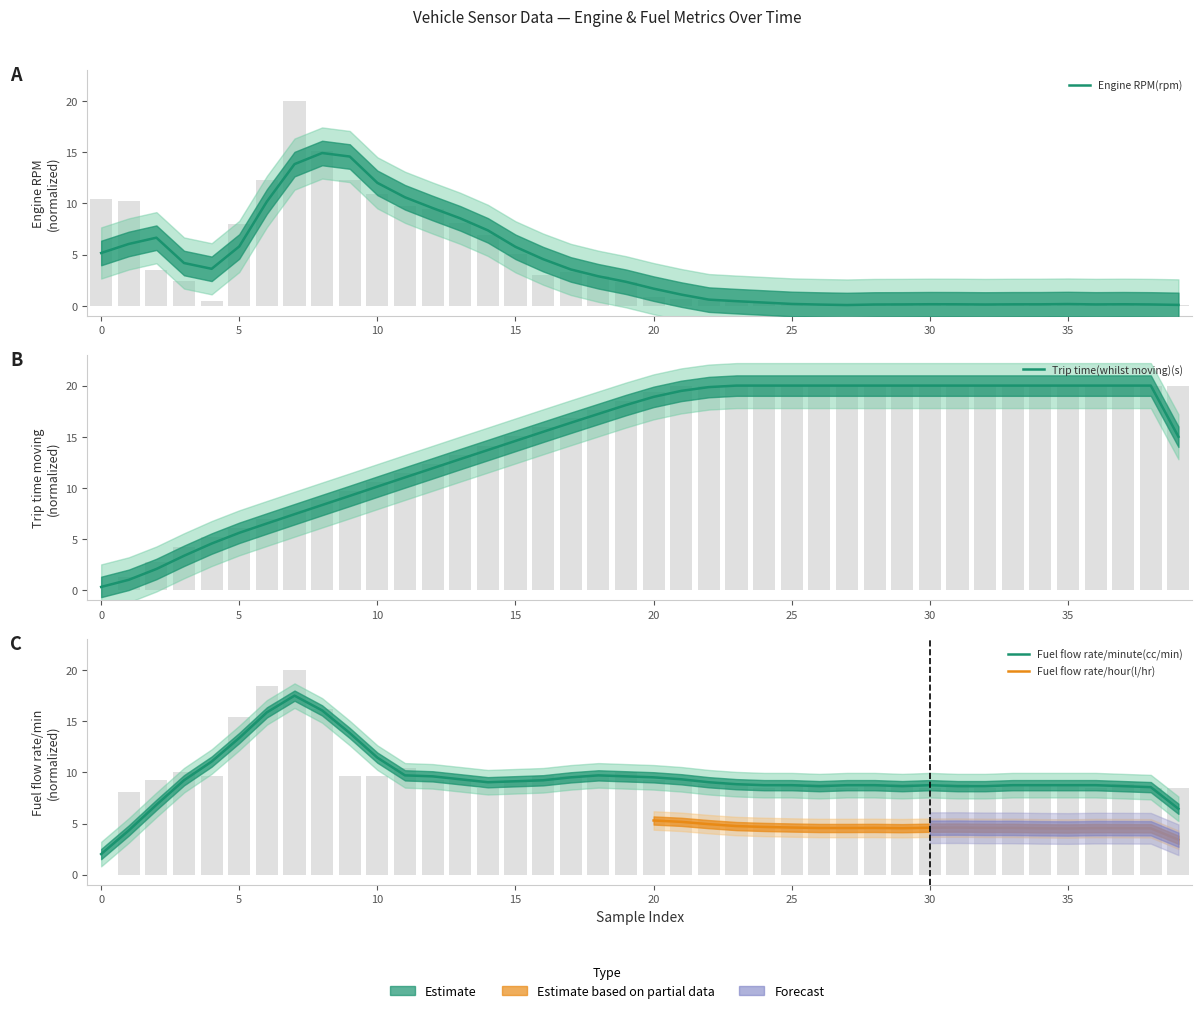

Is it true that Fuel flow rate/minute(cc/min) equals 9.2 at 13?

True